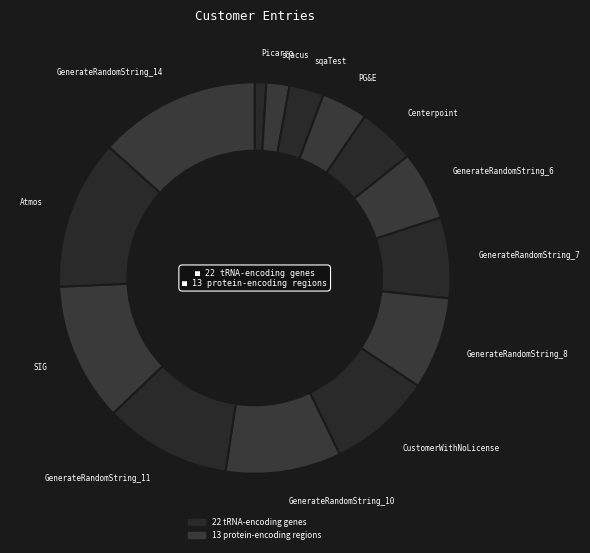

How many slices are in this pie chart?

14